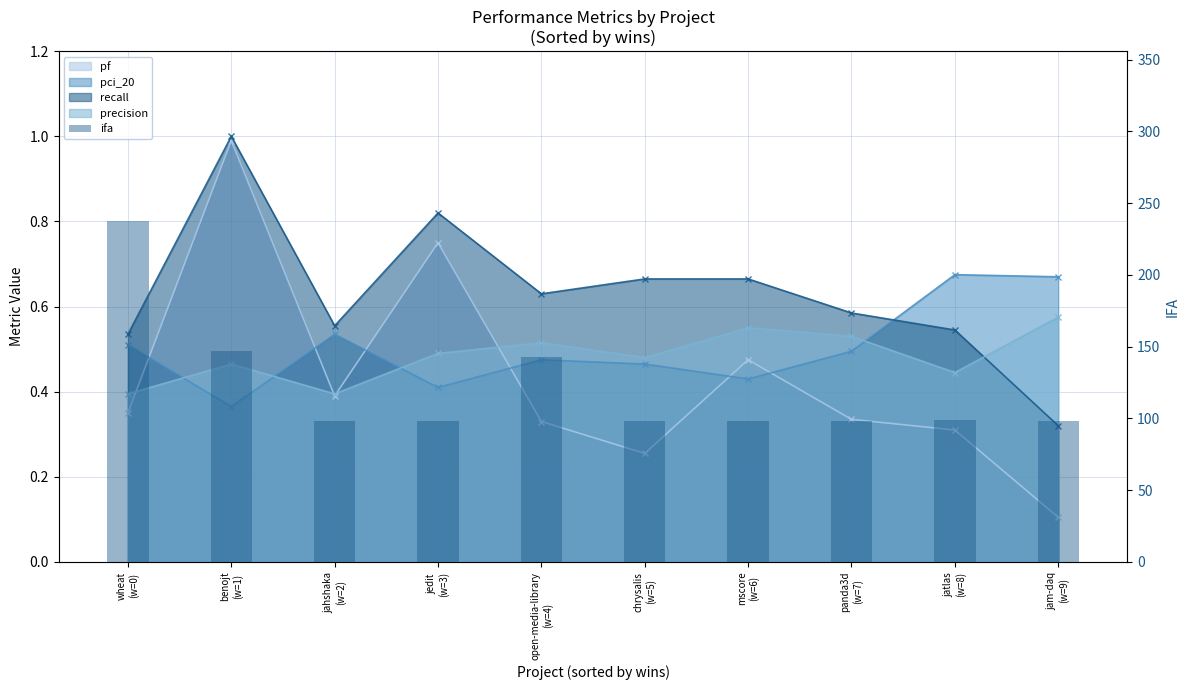

What is the sum of all values?

1216.8